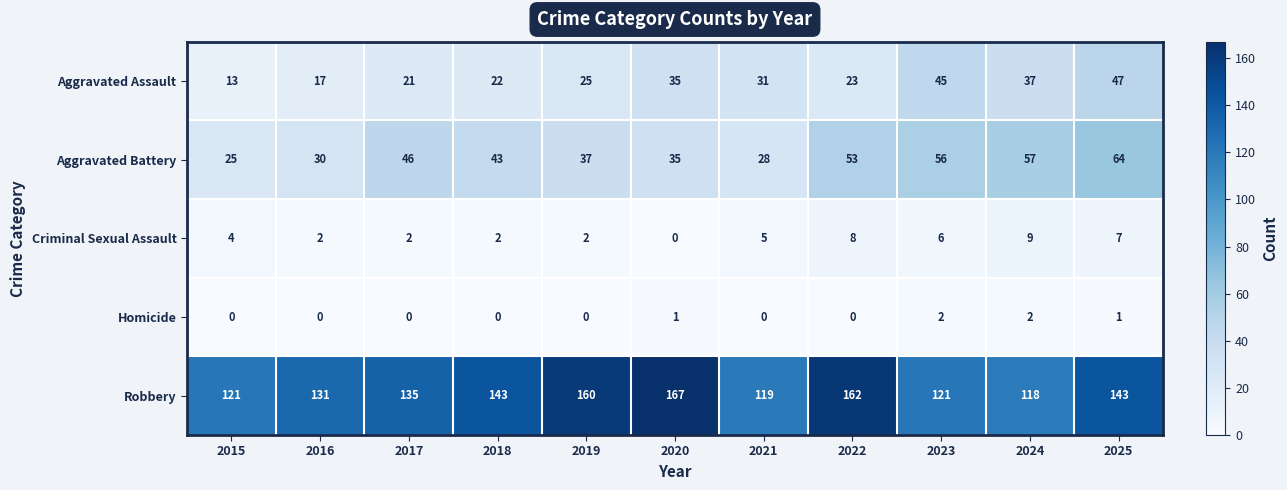

At 2015, list the series in order from largest to smallest.

Robbery, Aggravated Battery, Aggravated Assault, Criminal Sexual Assault, Homicide